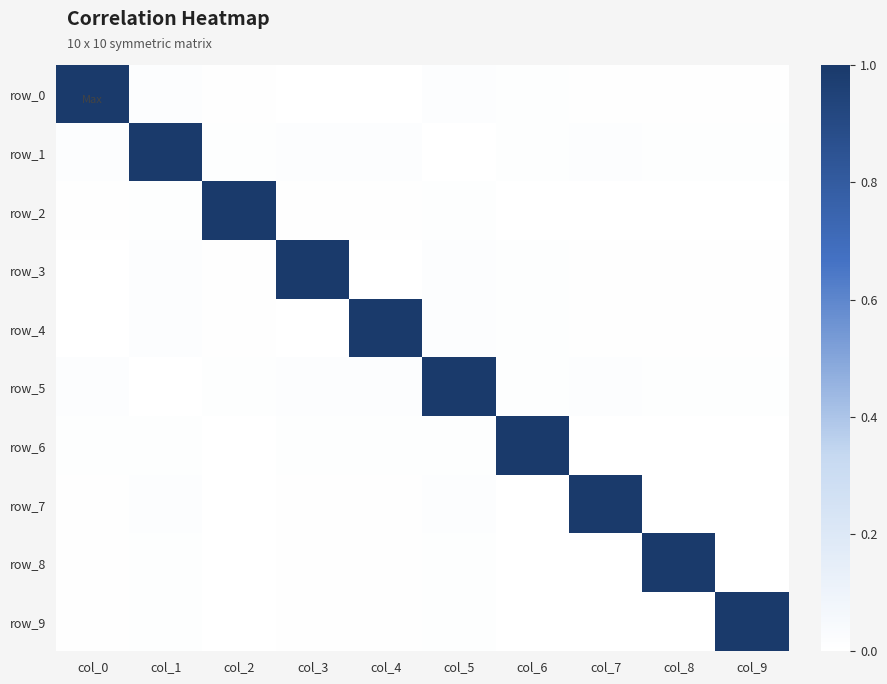

Between col_3 and col_9, which is larger?

col_9